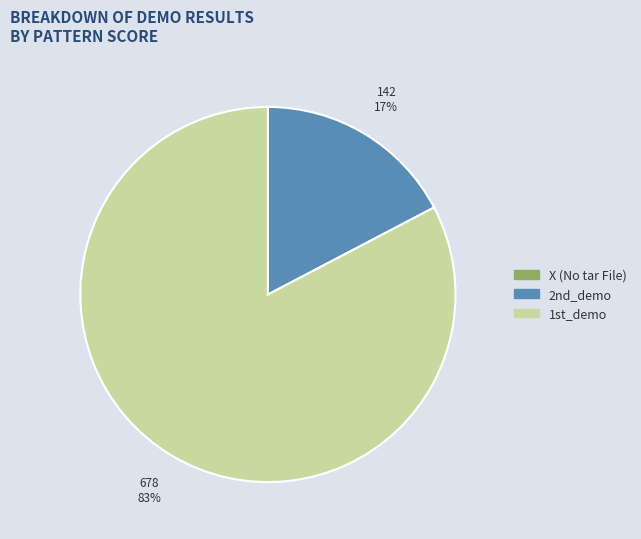

Is it true that 1st_demo is 94% of the pie?

False